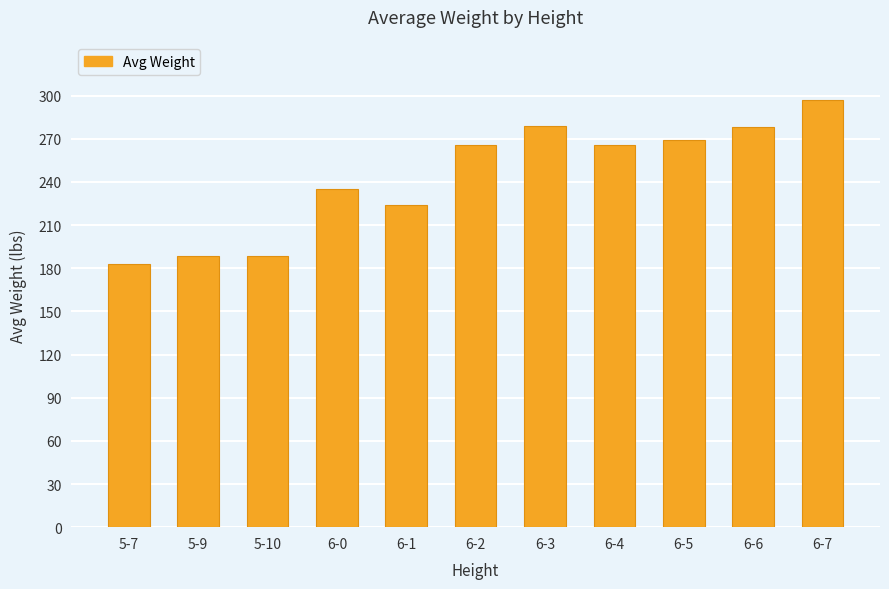

At which label is the value closest to 240?

6-0